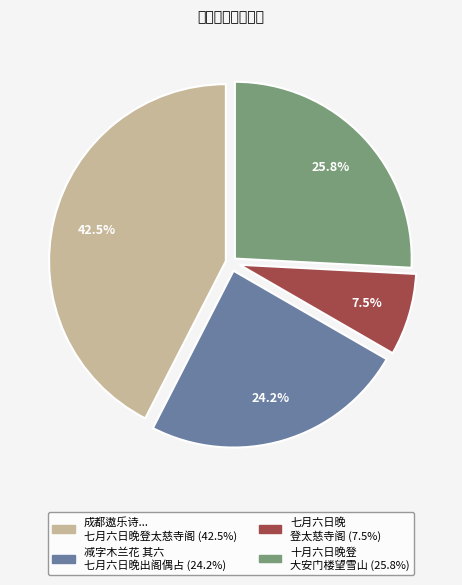

Does any single category account for the majority?

No